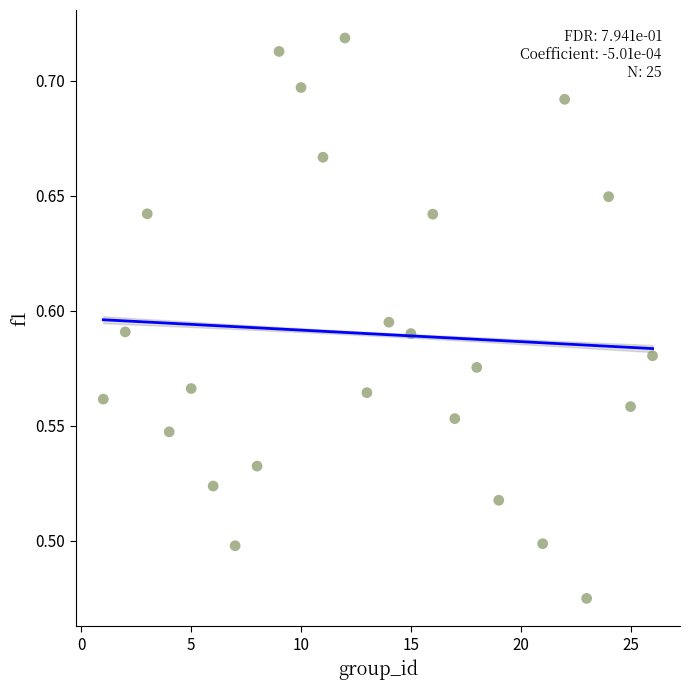

What is the range of X values (max minus min)?

25.0